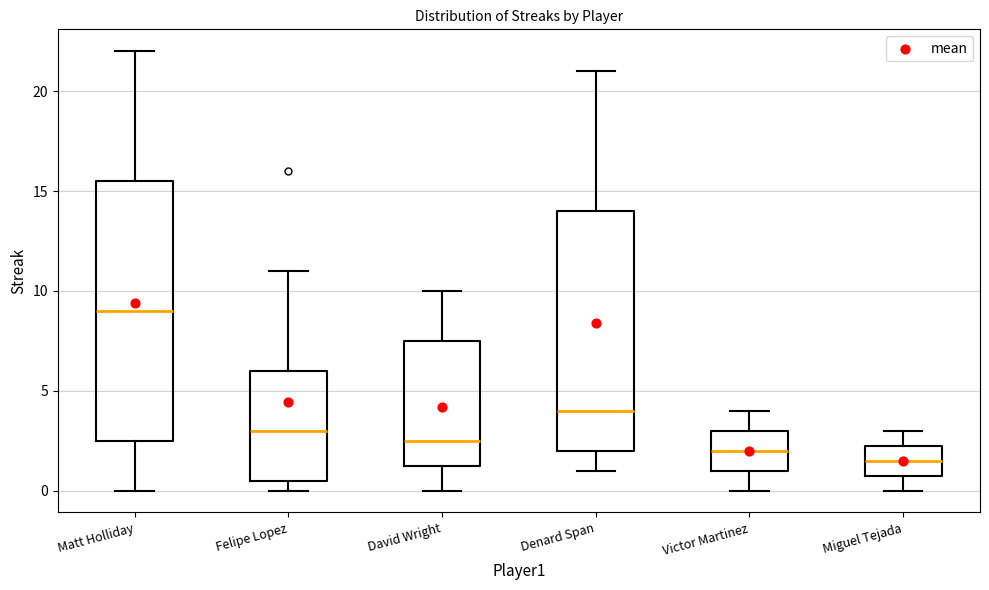

Which box's median line is the highest?

Matt Holliday